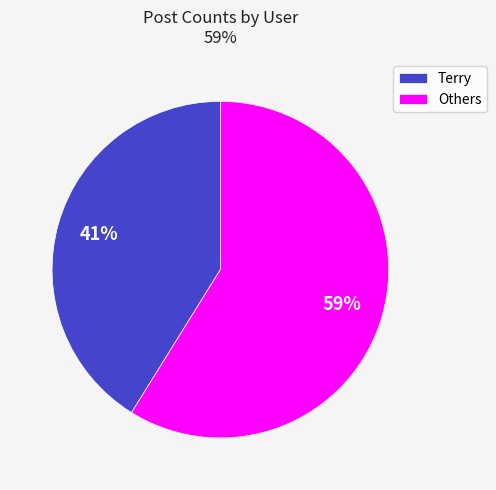

Which slice is the largest?

Others